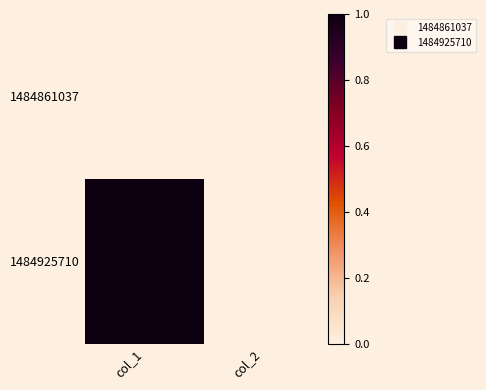

Reading left to right, what are all the values shown in this chart?

1484861037: col_1=0	col_2=0
1484925710: col_1=1	col_2=0